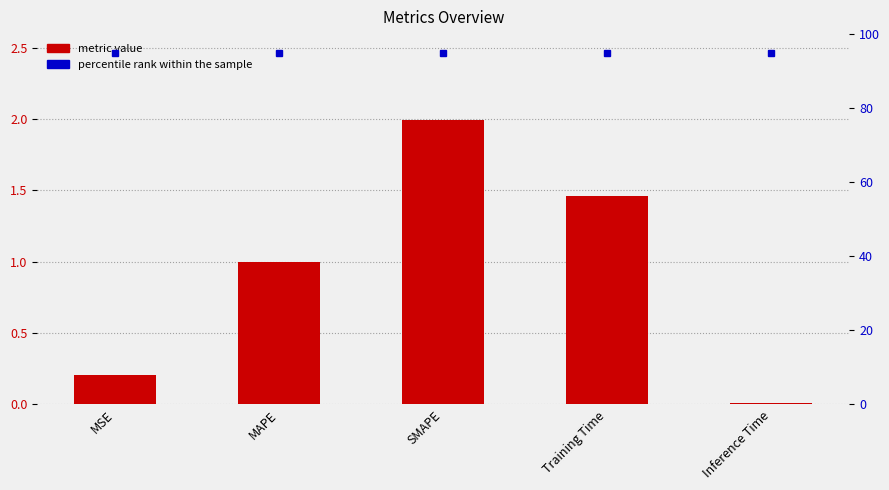

Which has a higher value, MAPE or Inference Time?

MAPE